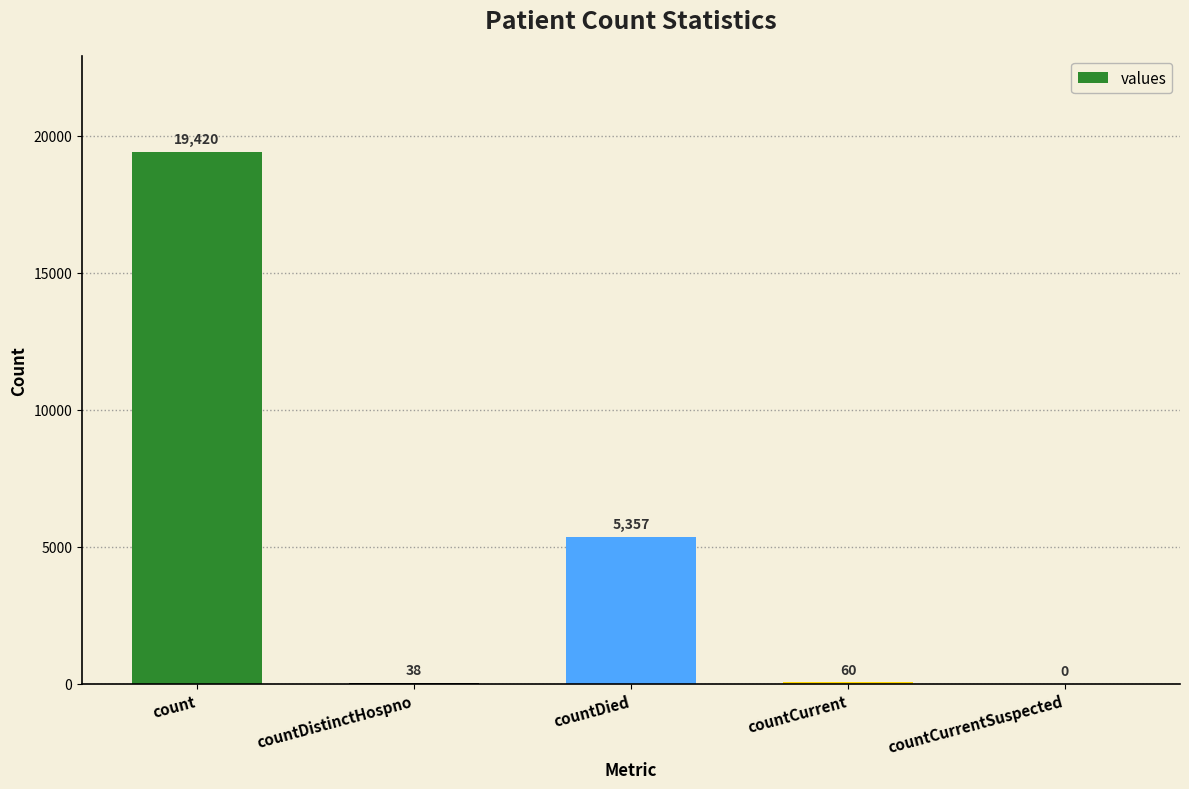

The chart shows a value of 9101 at count. True or false?

False